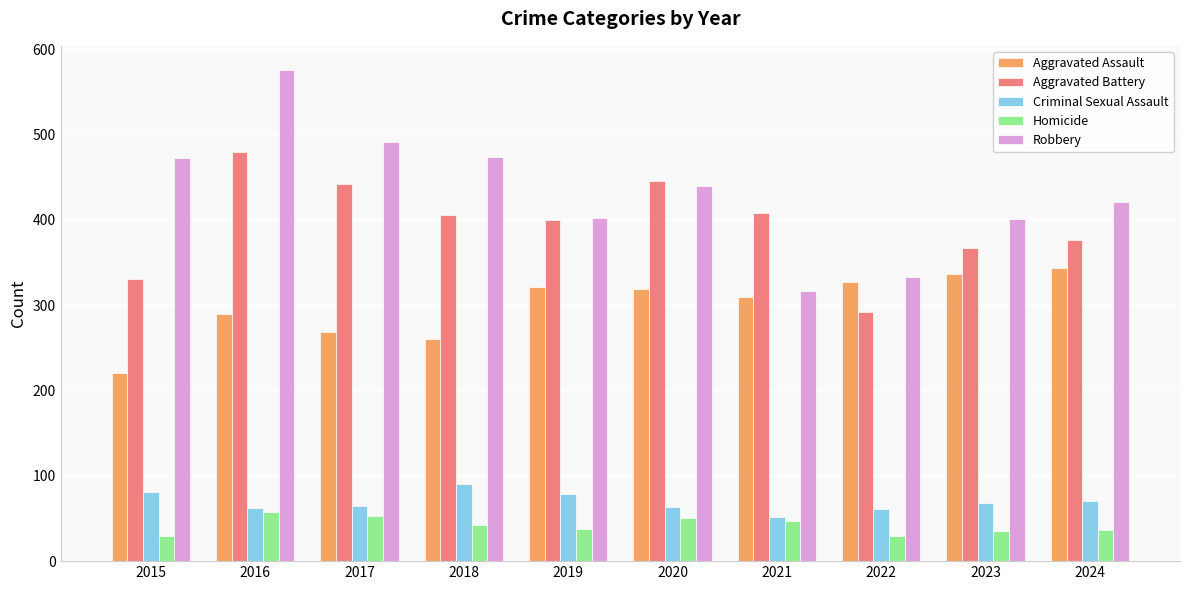

What is the value of the Homicide bar at the 6th from the left?

50